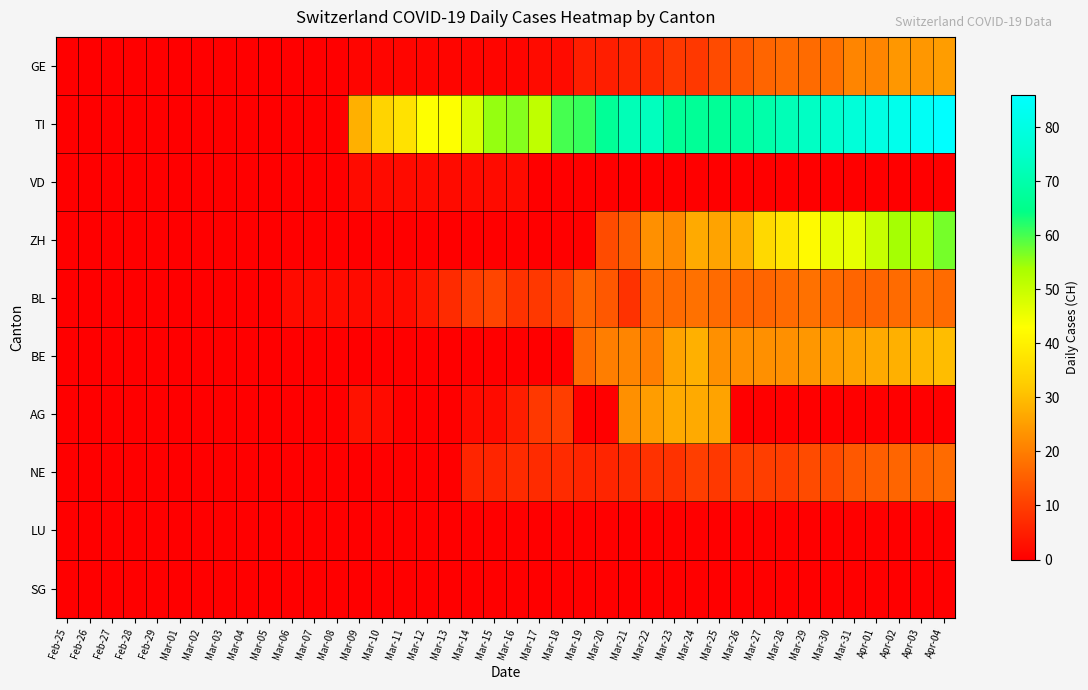

How many series are shown in this chart?

10